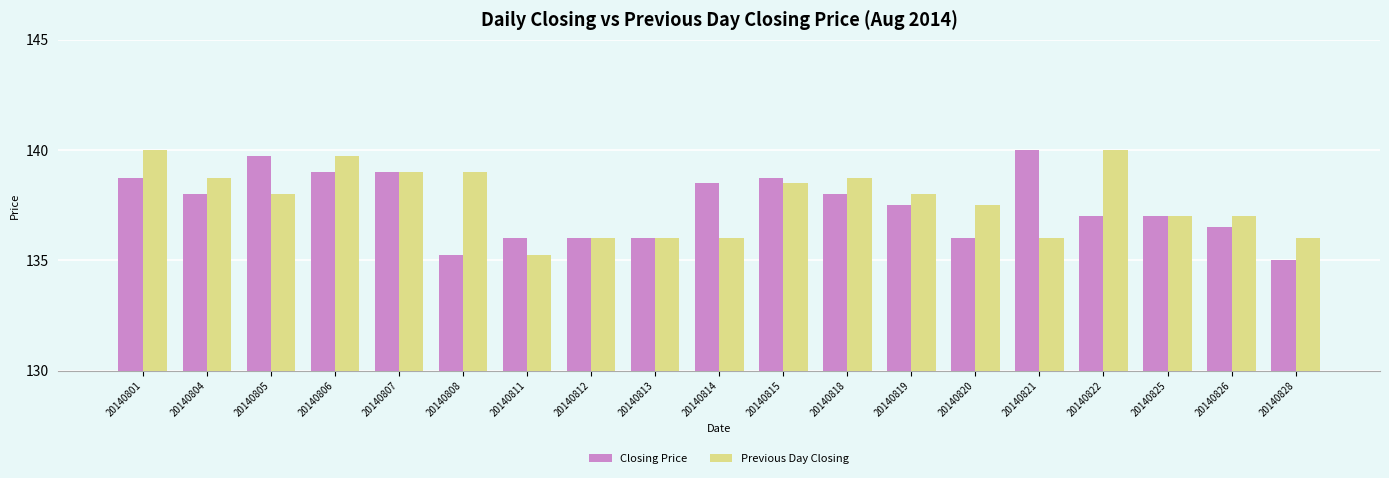

Which series has the widest spread of values?

Closing Price